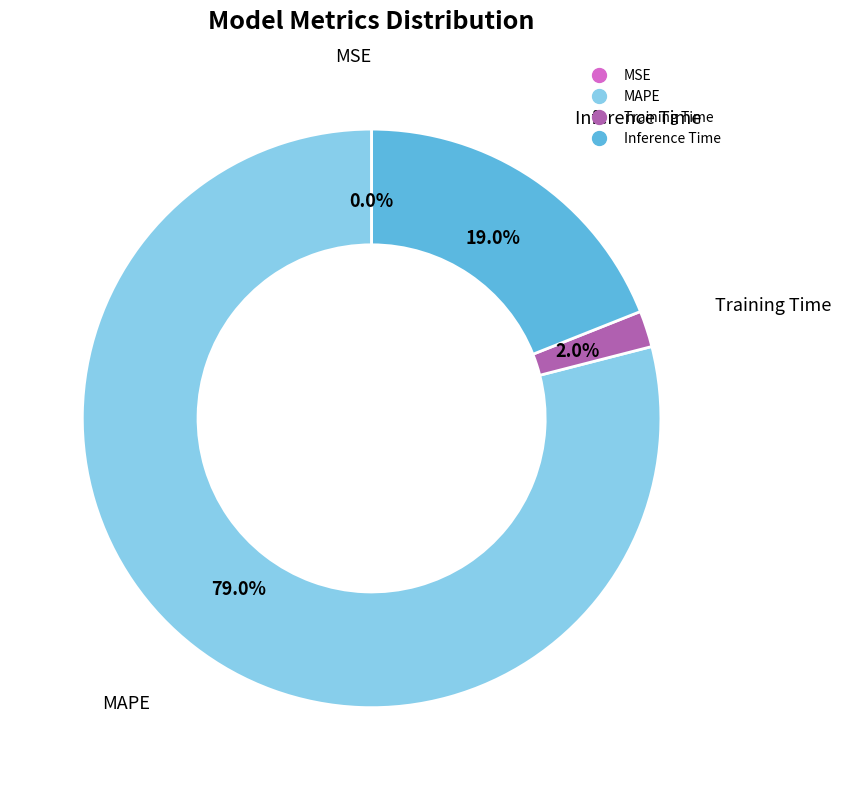

Is there any slice that represents more than half of the pie?

Yes